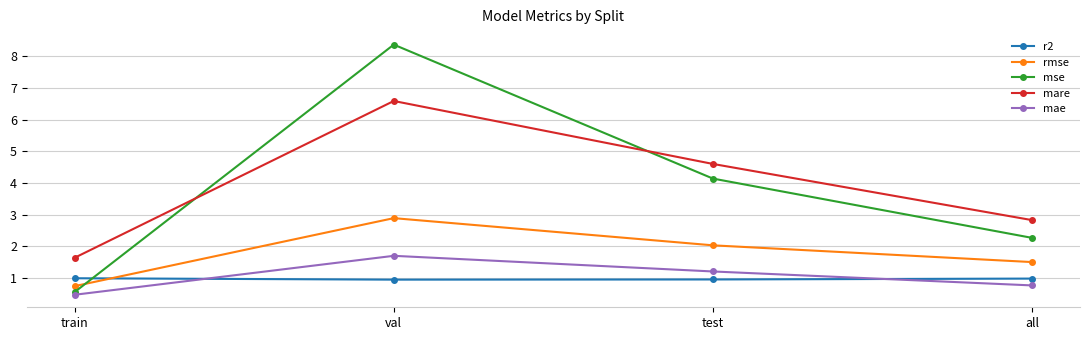

Between train and all, which series saw the biggest shift?

mse